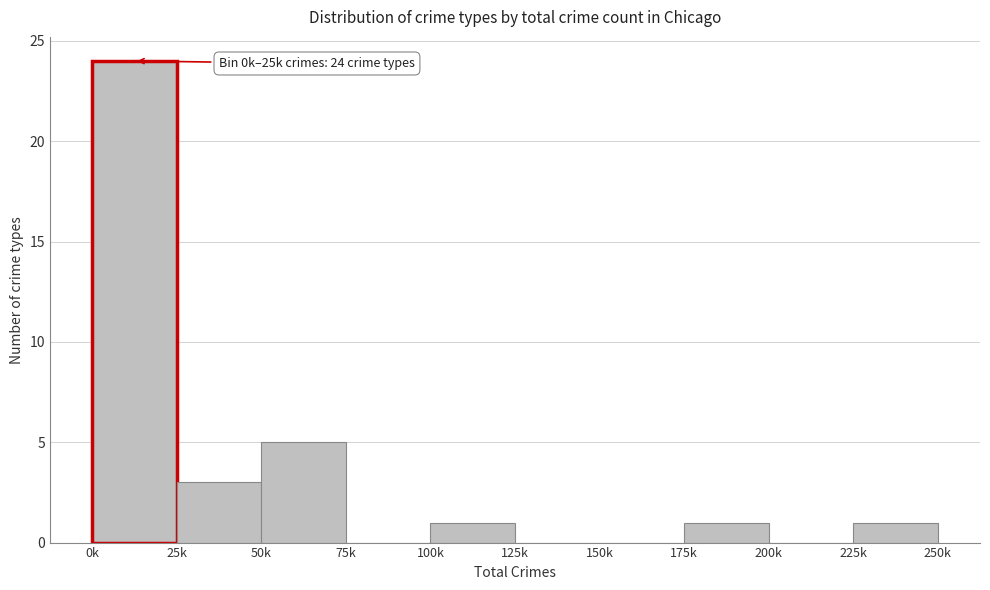

Reading right to left, transcribe all the data shown in this chart.

225k=1	200k=0	175k=1	150k=0	125k=0	100k=1	75k=0	50k=5	25k=3	0k=24